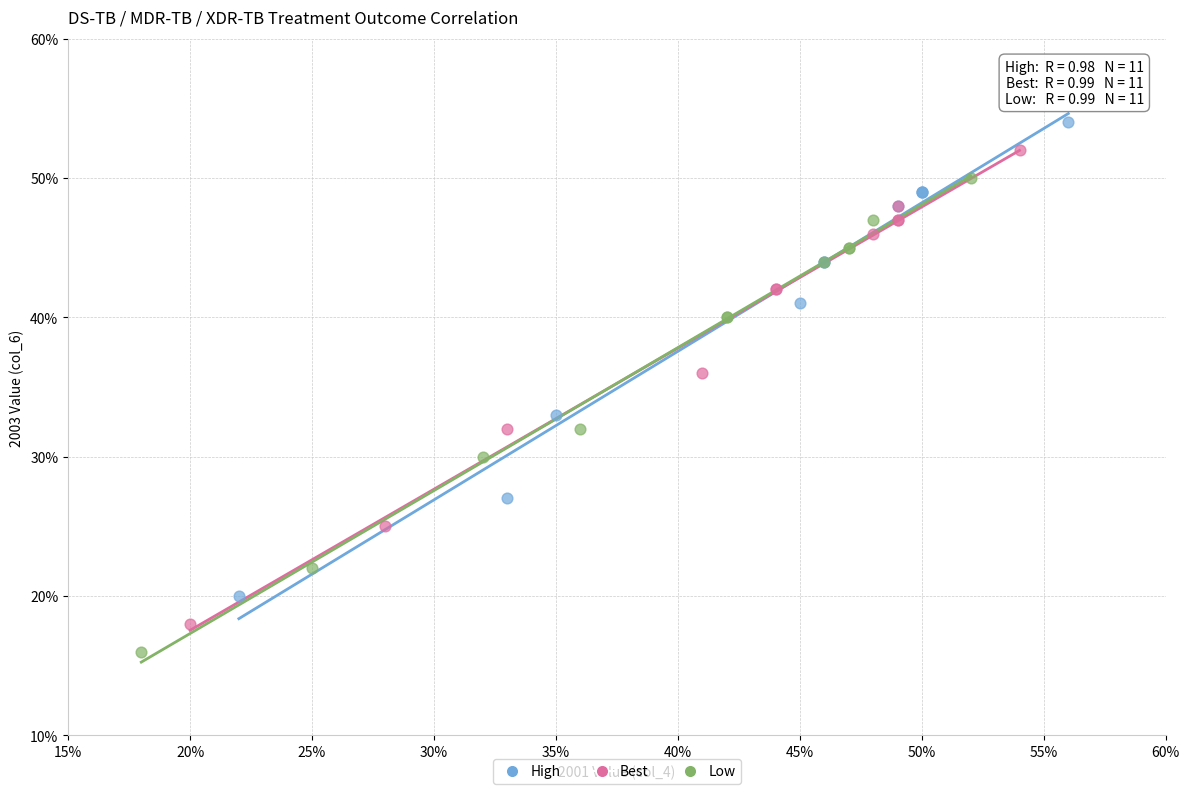

What are all the series names shown in the legend?

High, Best, Low